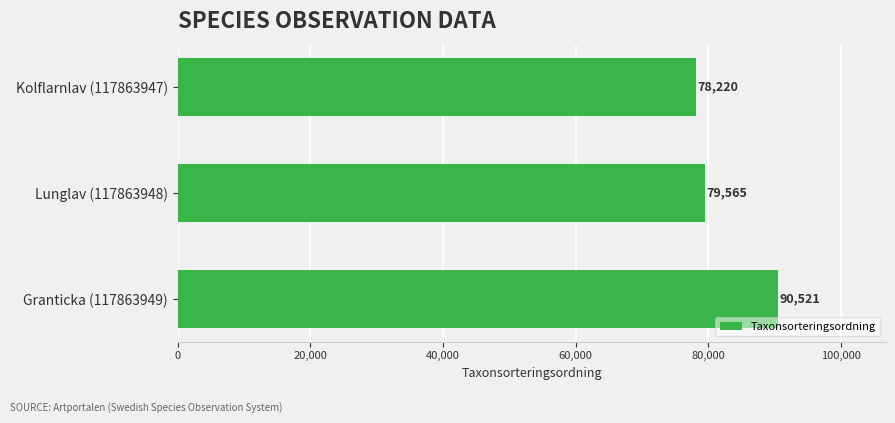

How many values are between 78220 and 90521?

3